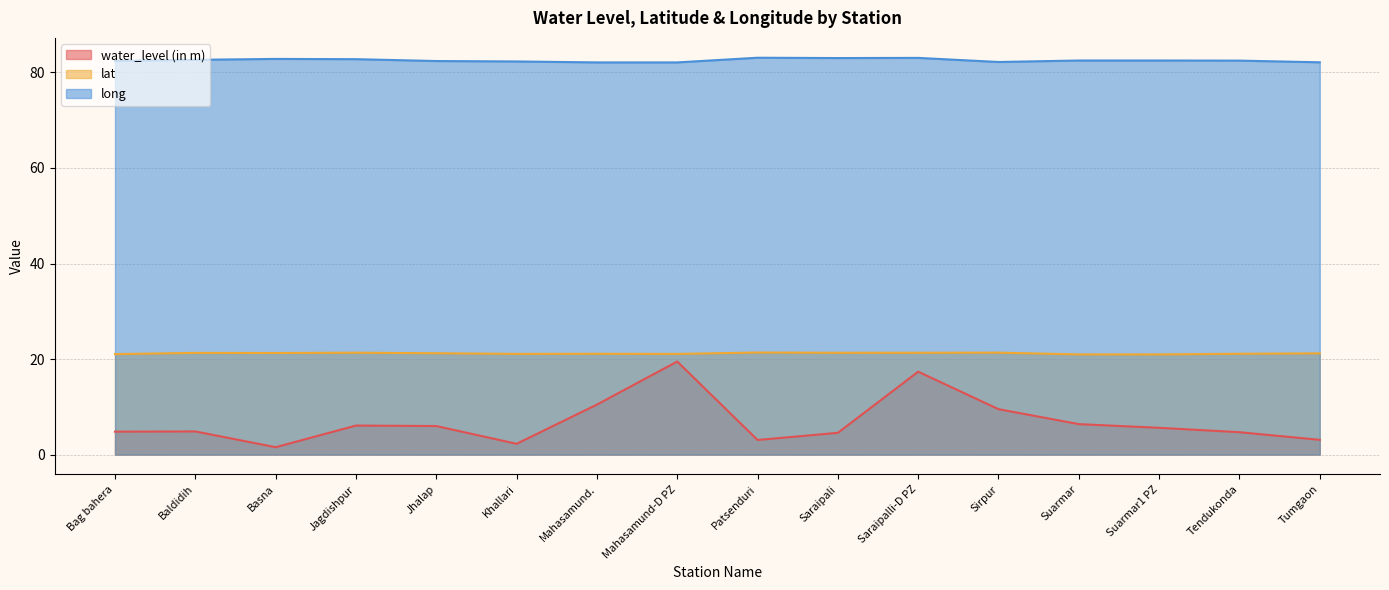

Is the value of long at Sirpur greater than the value of water_level (in m) at Khallari?

Yes